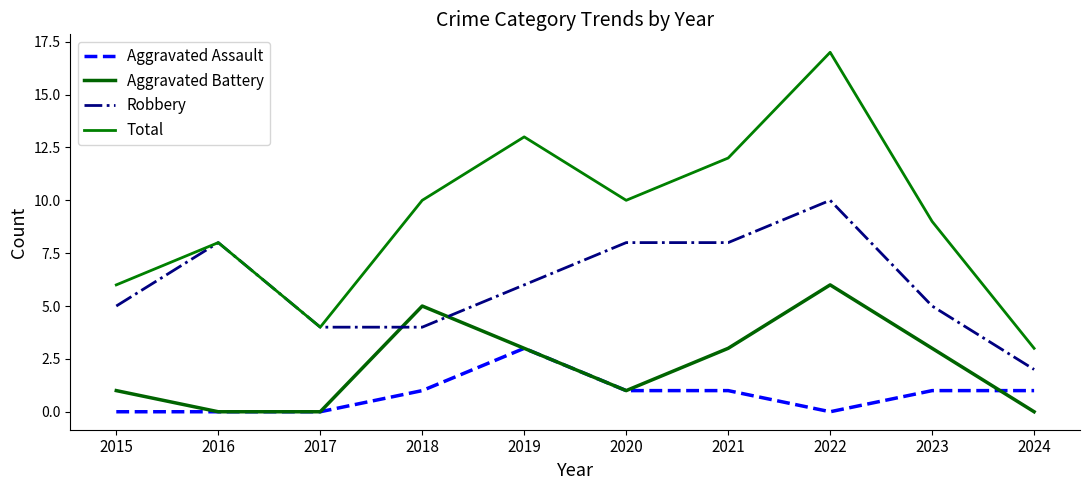

The value of Robbery at 2020 is 8. True or false?

True